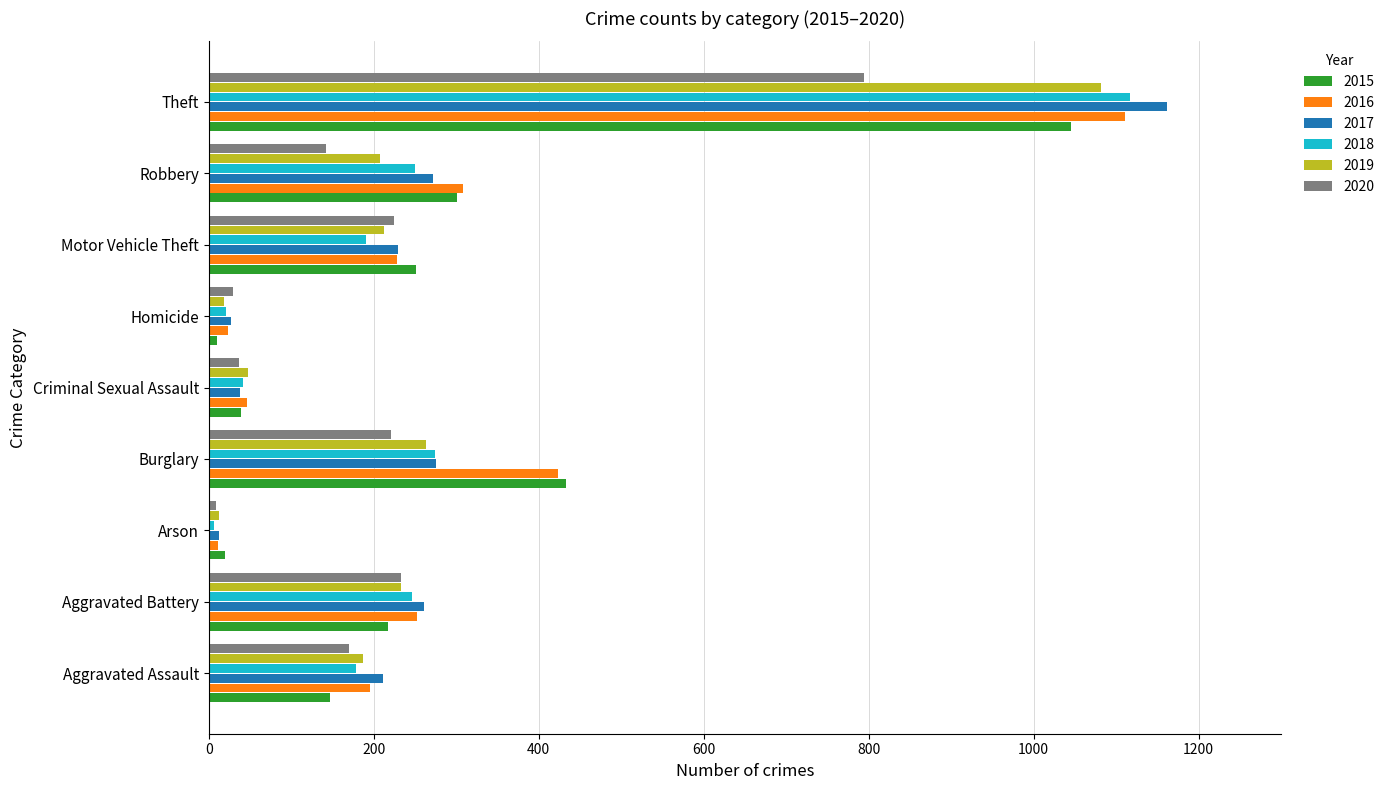

What is the sum of the 2016 values at Arson and Robbery?

319